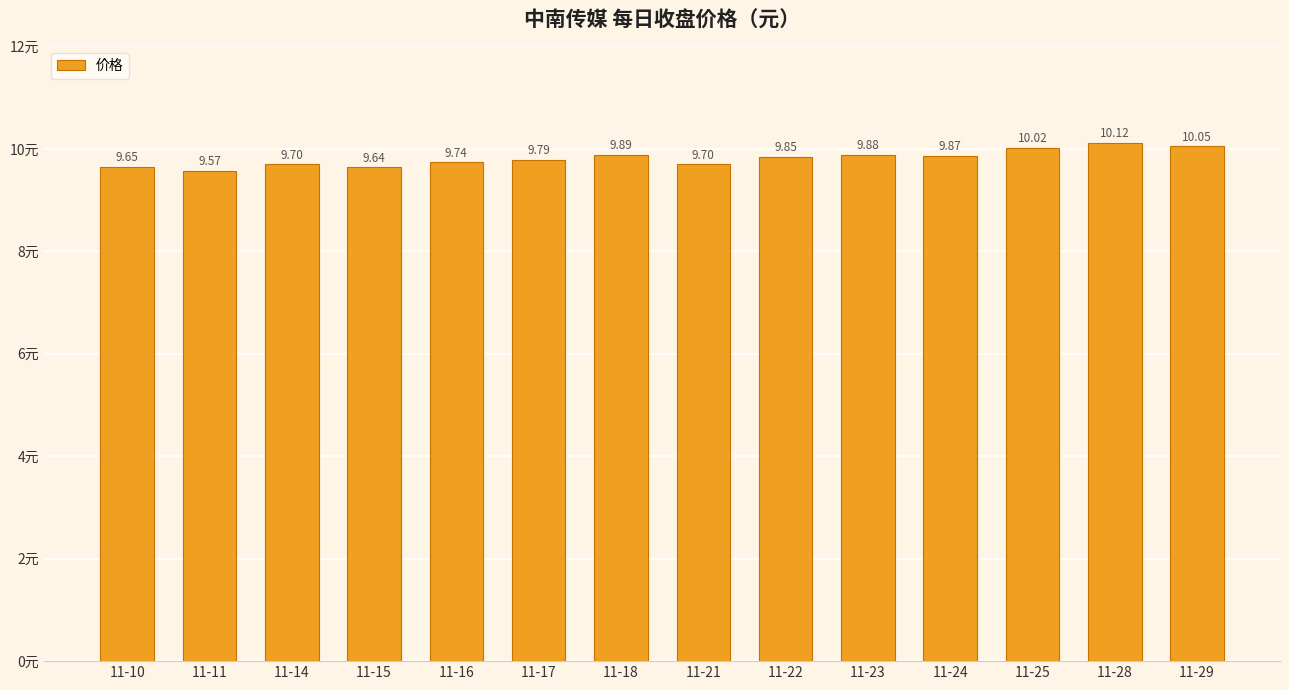

What is the sum of the values at 11-23 and 11-10?

19.5